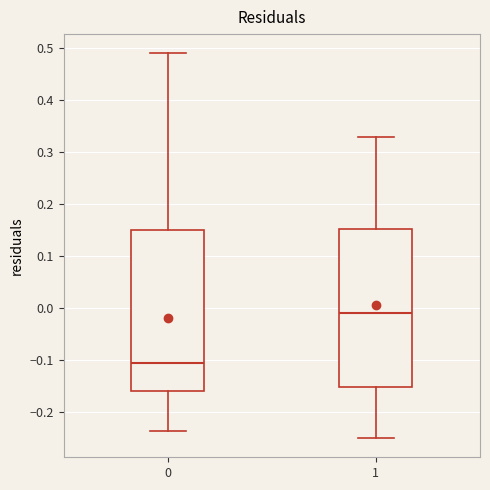

Where is the lower edge of the box at x = 0 on the y-axis? The values are not printed on the chart, so give them approximately, as read against the axis.

-0.16